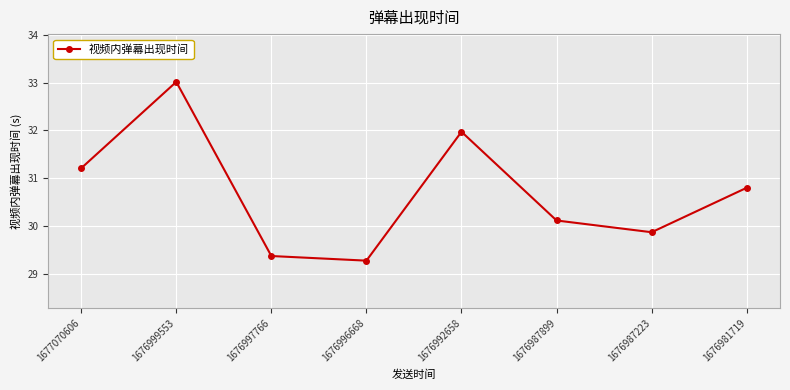

Rank the categories by value from highest to lowest.

1676999553, 1676992658, 1677070606, 1676981719, 1676987899, 1676987223, 1676997766, 1676996668